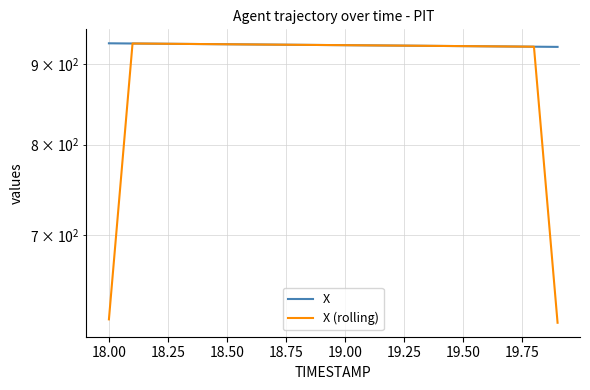

True or false: X has more than 2 points higher than both neighbors.

False